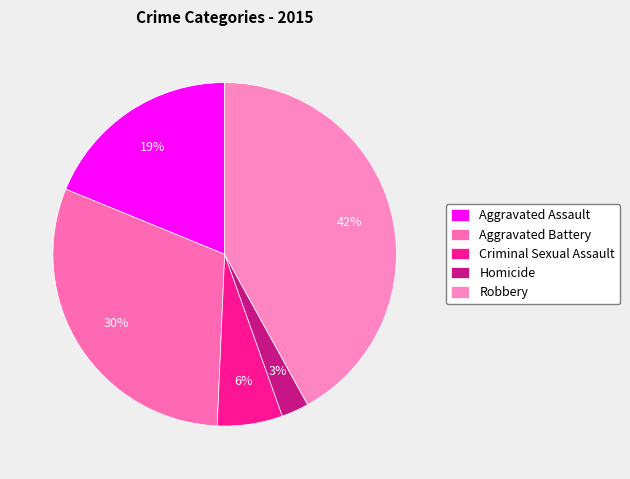

To the nearest percent, what percentage of the pie is Aggravated Assault?

19%